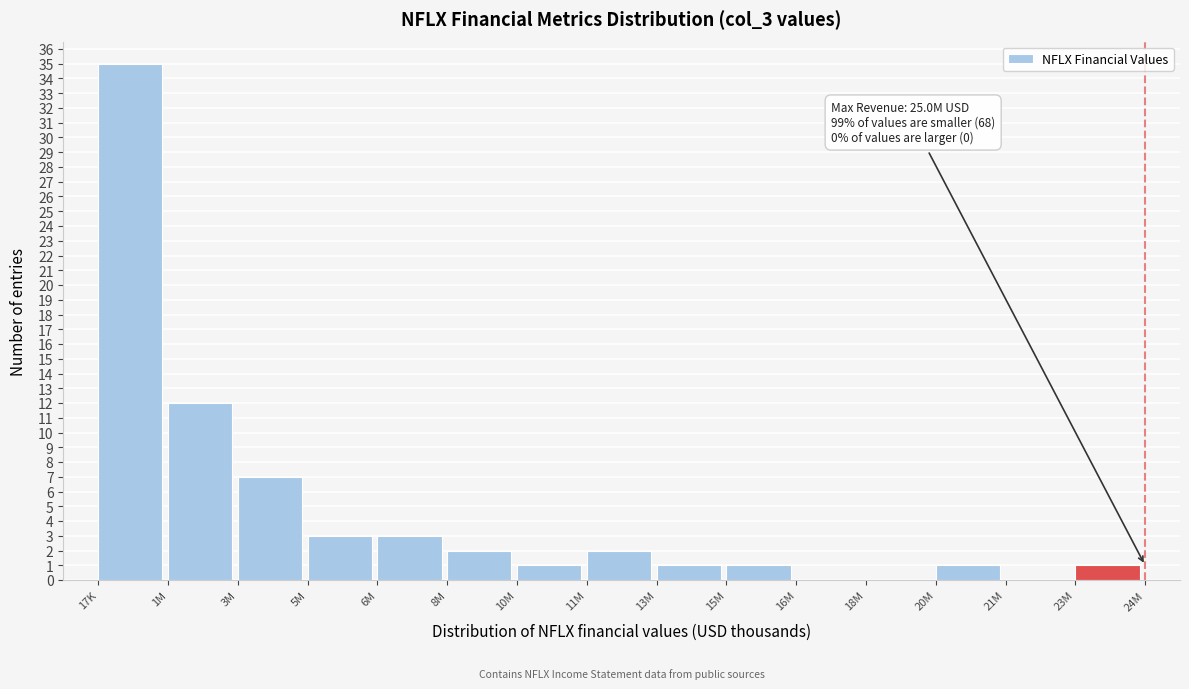

Reading left to right, list all the values displayed in this chart.

17K=35	1M=12	3M=7	5M=3	6M=3	8M=2	10M=1	11M=2	13M=1	15M=1	16M=0	18M=0	20M=1	21M=0	23M=1